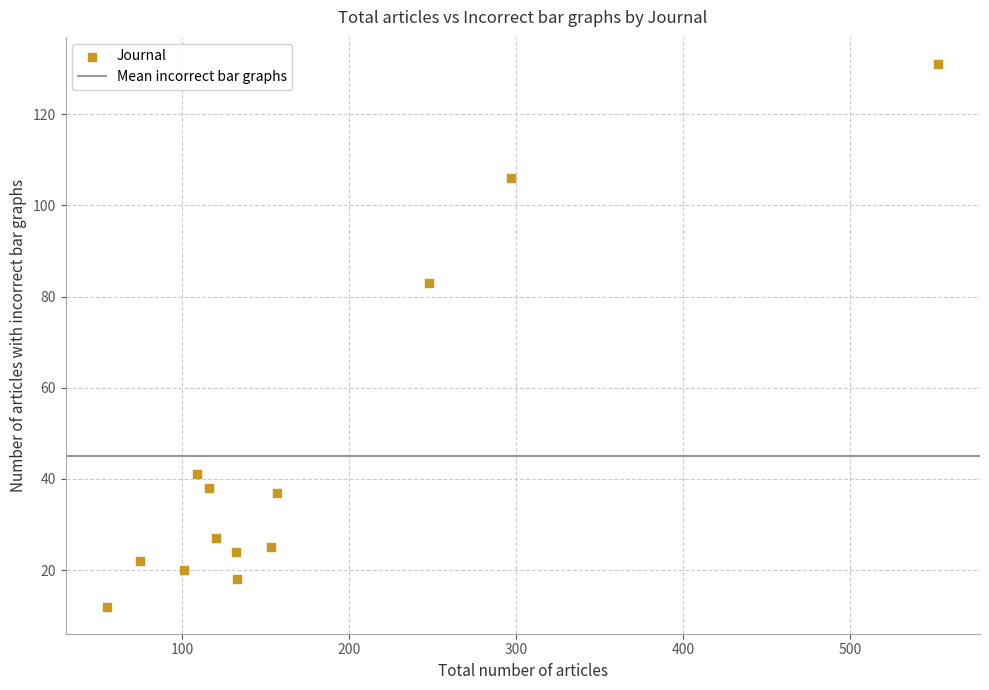

What is the range of X values (max minus min)?

498